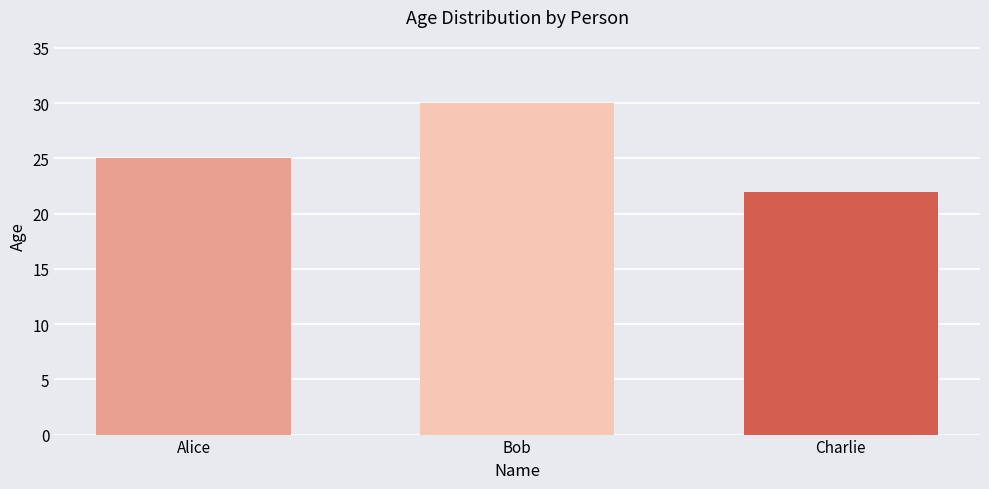

Read the value at Alice.

25